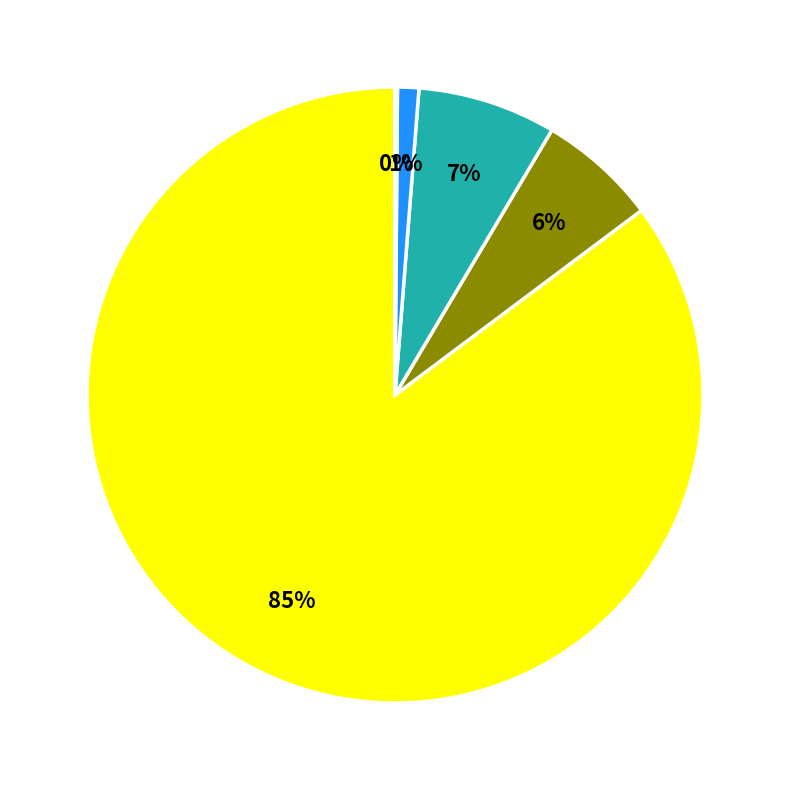

To the nearest percent, what is the average slice percentage?

20%